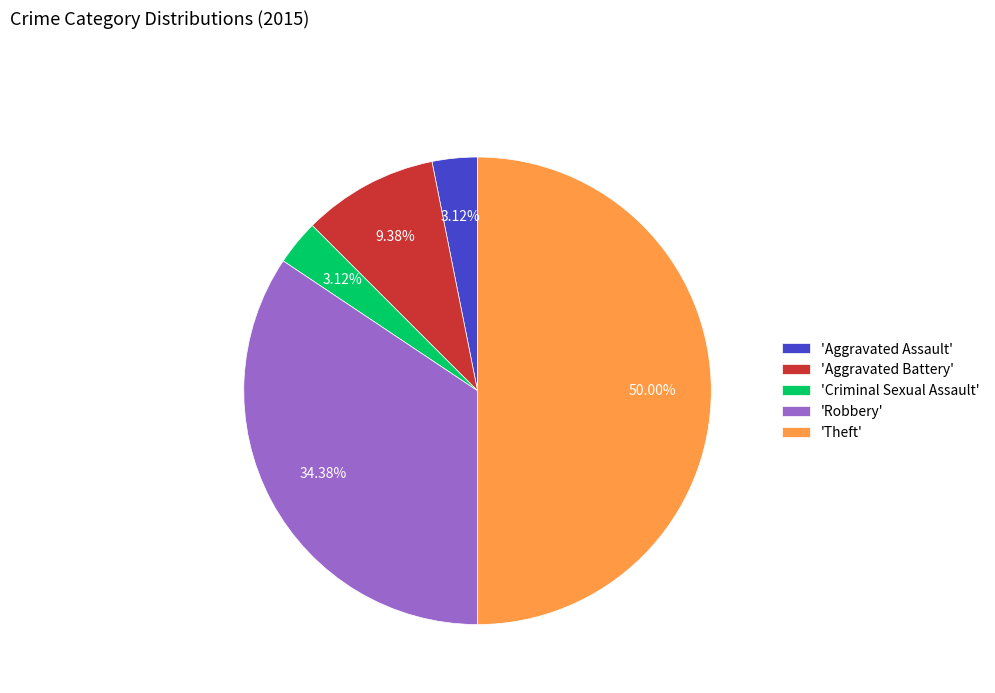

Count the number of slices in the pie.

5